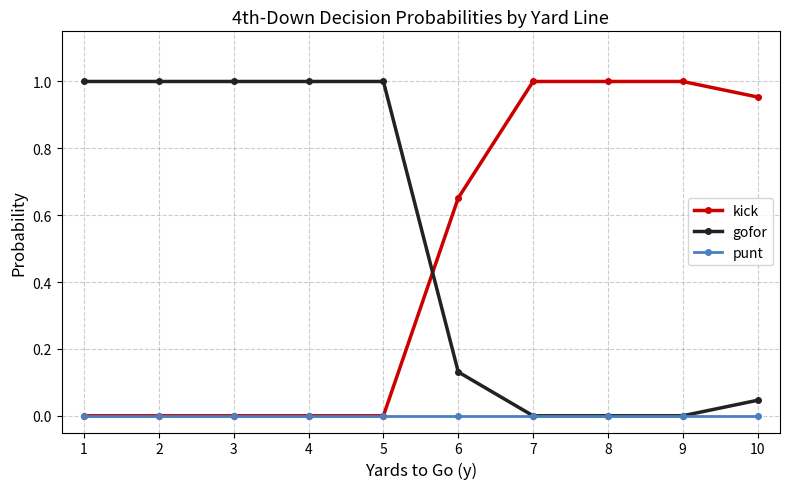

Which series has the largest total across all categories?

gofor